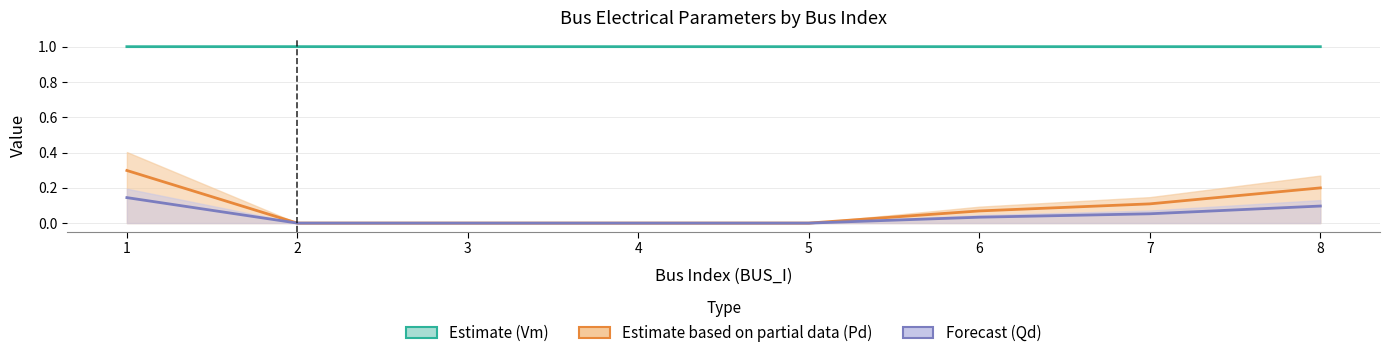

Between 6 and 2, which is larger?

2